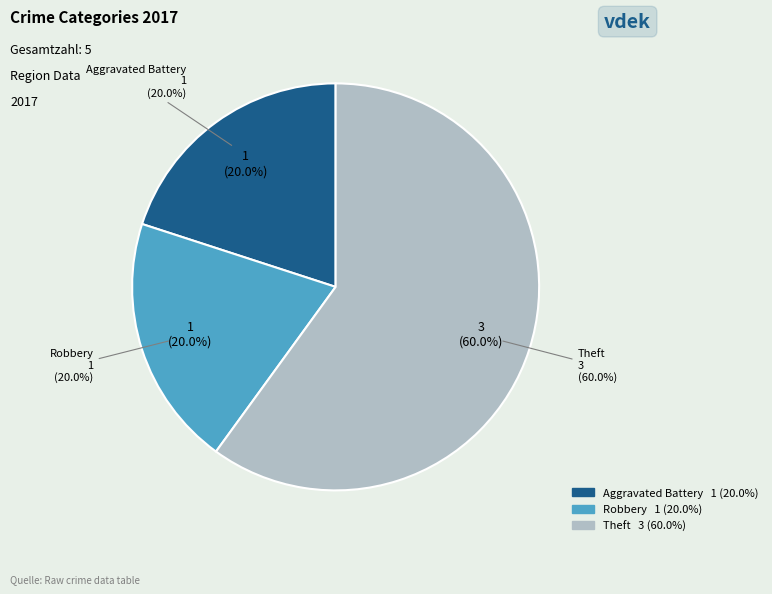

How many slices are in this pie chart?

3